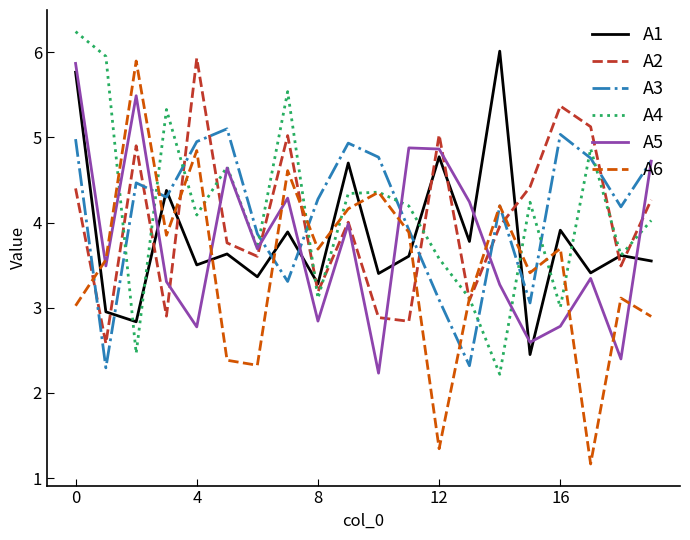

What is the maximum value for A2?

5.9